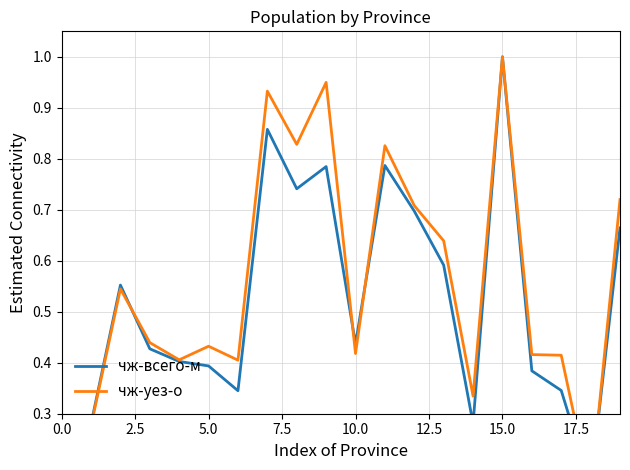

What is the average value of the чж-уез-о series?

0.5